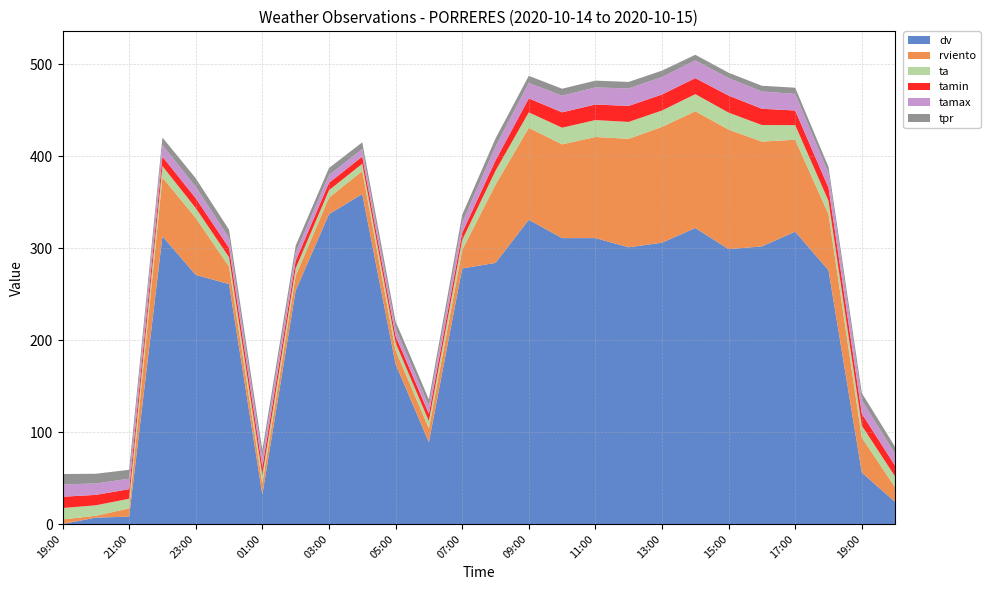

Reading left to right, list all the values displayed in this chart.

dv: 19:00=0.0	20:00=7.0	21:00=8.0	22:00=313.0	23:00=271.0	00:00=261.0	01:00=32.0	02:00=254.0	03:00=337.0	04:00=359.0	05:00=174.0	06:00=89.0	07:00=278.0	08:00=284.0	09:00=331.0	10:00=311.0	11:00=311.0	12:00=301.0	13:00=306.0	14:00=322.0	15:00=299.0	16:00=302.0	17:00=318.0	18:00=276.0	19:00=56.0	20:00=24.0
rviento: 19:00=5.0	20:00=2.0	21:00=9.0	22:00=64.0	23:00=62.0	00:00=19.0	01:00=12.0	02:00=16.0	03:00=18.0	04:00=25.0	05:00=15.0	06:00=15.0	07:00=20.0	08:00=85.0	09:00=100.0	10:00=102.0	11:00=110.0	12:00=118.0	13:00=126.0	14:00=127.0	15:00=130.0	16:00=114.0	17:00=100.0	18:00=61.0	19:00=38.0	20:00=16.0
ta: 19:00=12.4	20:00=11.4	21:00=10.5	22:00=12.4	23:00=10.7	00:00=10.2	01:00=9.0	02:00=8.1	03:00=8.1	04:00=7.9	05:00=8.2	06:00=8.0	07:00=11.0	08:00=15.2	09:00=16.8	10:00=18.1	11:00=18.4	12:00=18.4	13:00=17.8	14:00=18.6	15:00=18.5	16:00=18.0	17:00=15.9	18:00=14.5	19:00=13.0	20:00=11.7
tamin: 19:00=12.3	20:00=11.3	21:00=10.4	22:00=10.2	23:00=10.7	00:00=10.2	01:00=9.0	02:00=8.1	03:00=8.0	04:00=7.8	05:00=7.5	06:00=7.9	07:00=7.8	08:00=11.2	09:00=15.2	10:00=16.7	11:00=16.9	12:00=17.4	13:00=17.4	14:00=17.4	15:00=18.5	16:00=17.7	17:00=15.9	18:00=14.3	19:00=13.0	20:00=11.7
tamax: 19:00=13.4	20:00=12.4	21:00=11.4	22:00=12.5	23:00=12.4	00:00=10.8	01:00=10.2	02:00=9.0	03:00=8.5	04:00=8.2	05:00=8.2	06:00=8.5	07:00=11.0	08:00=15.2	09:00=16.8	10:00=18.1	11:00=18.6	12:00=19.0	13:00=19.0	14:00=19.3	15:00=19.0	16:00=18.8	17:00=18.0	18:00=15.8	19:00=14.7	20:00=12.9
tpr: 19:00=11.3	20:00=10.6	21:00=9.7	22:00=8.3	23:00=9.3	00:00=8.9	01:00=8.3	02:00=7.6	03:00=7.6	04:00=7.3	05:00=7.6	06:00=7.1	07:00=8.5	08:00=8.7	09:00=7.7	10:00=7.6	11:00=7.4	12:00=7.1	13:00=7.0	14:00=6.1	15:00=5.9	16:00=6.2	17:00=6.8	18:00=6.8	19:00=7.8	20:00=7.6